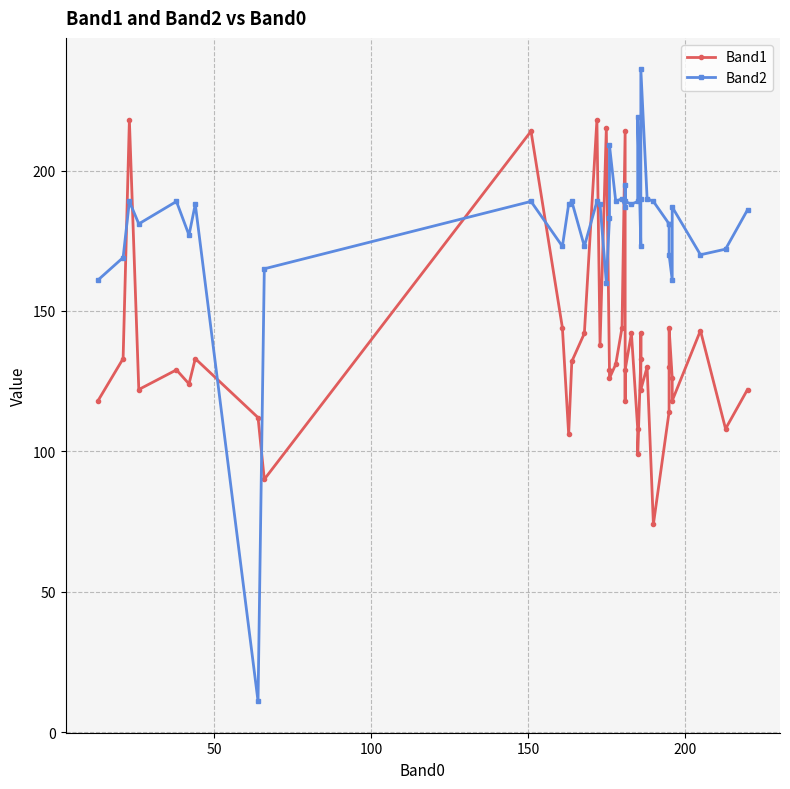

In Band1, how many points are higher than both neighbors (excluding endpoints)?

12